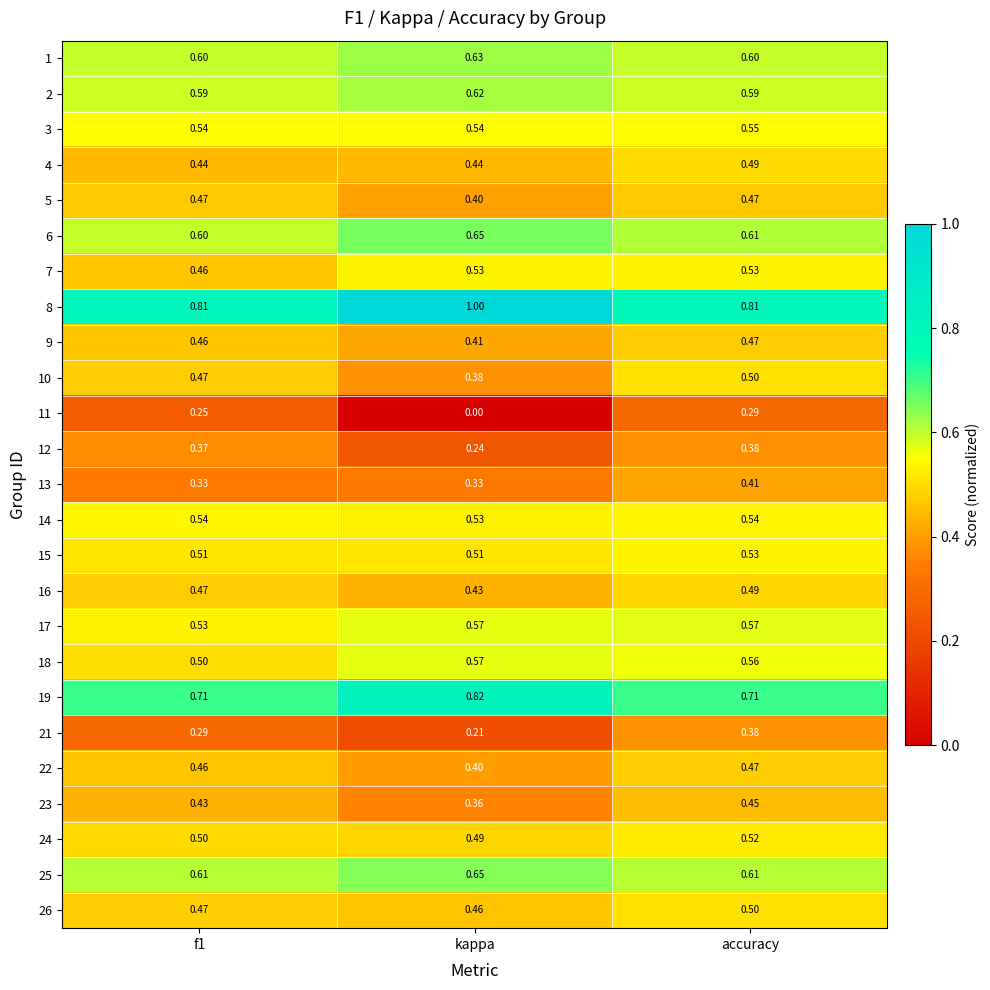

What is the difference between the highest and lowest values at f1?

0.6